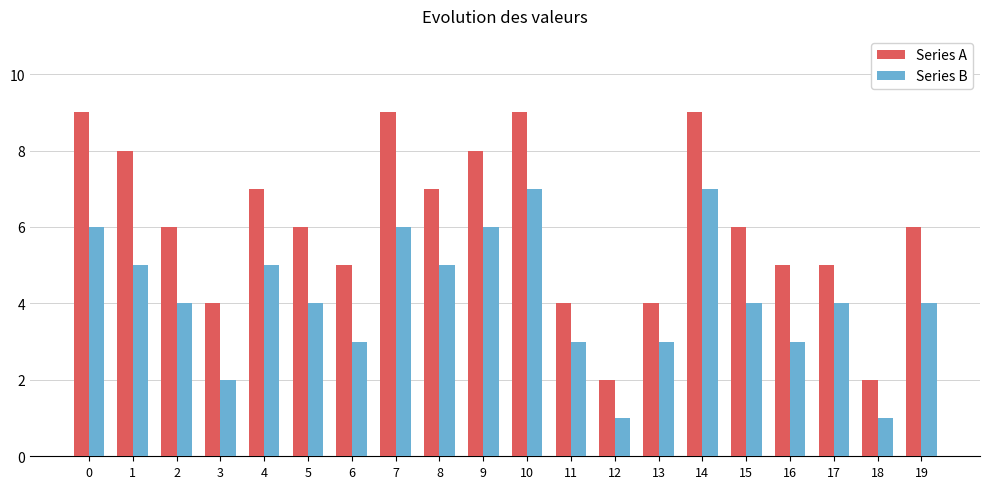

List the series in order of their overall mean, lowest first.

Series B, Series A